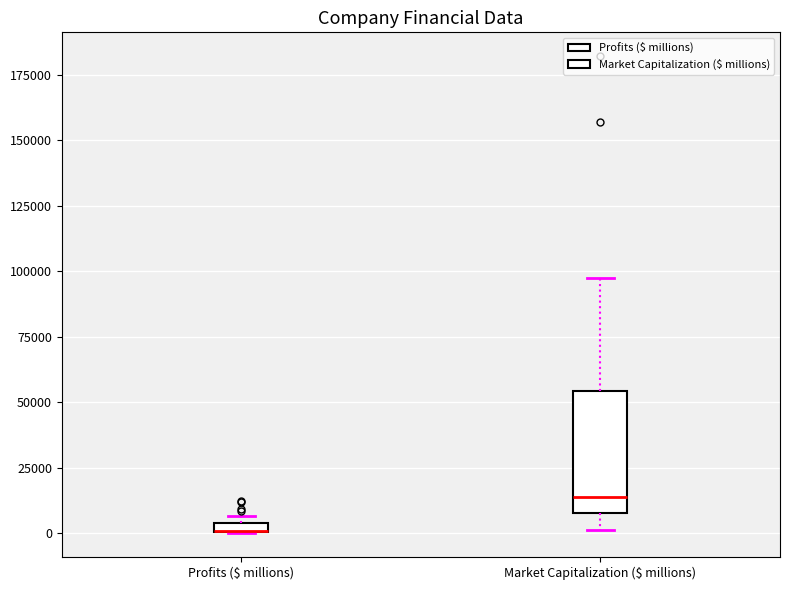

Where is the upper edge of the box for Market Capitalization ($ millions) on the y-axis? The values are not printed on the chart, so give them approximately, as read against the axis.

55000